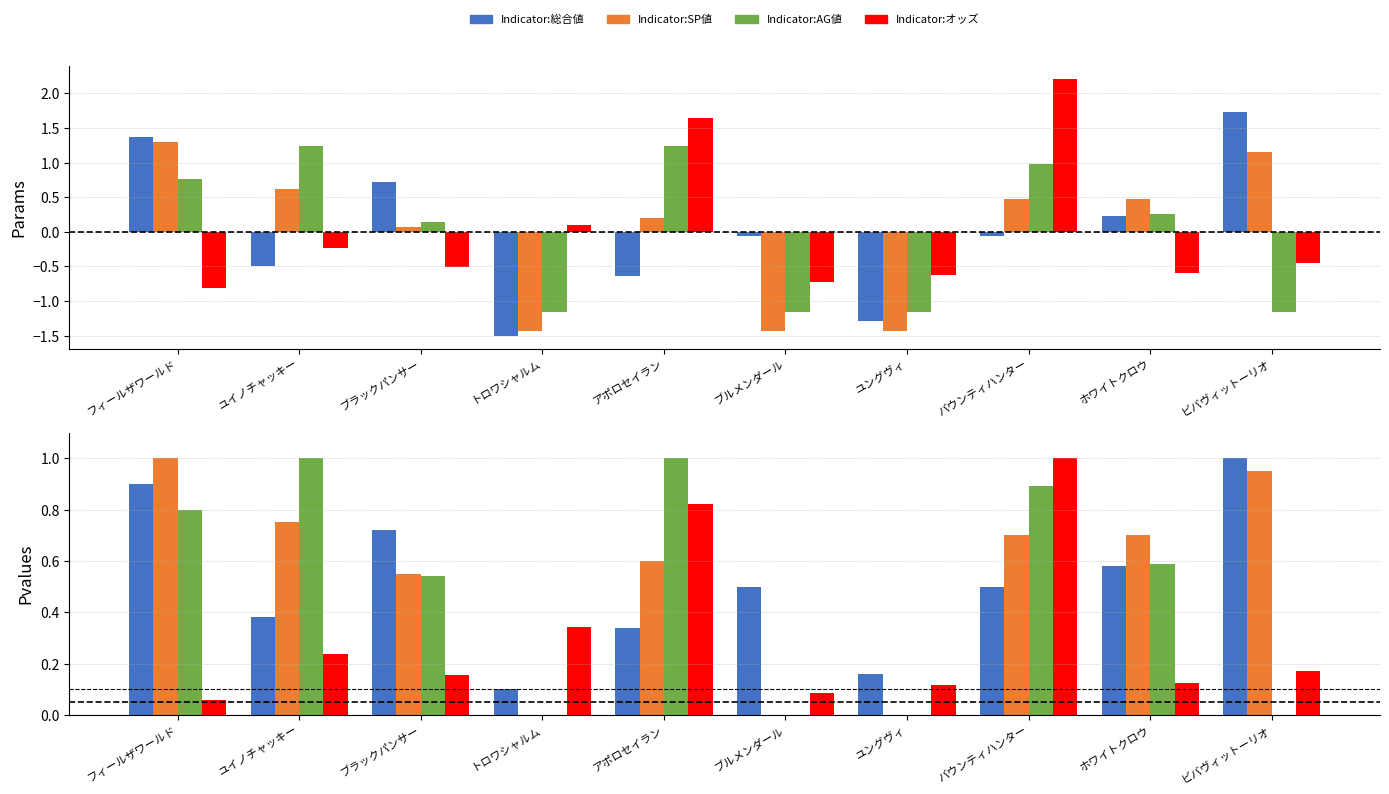

Which category has the highest value across all series?

バウンティハンター